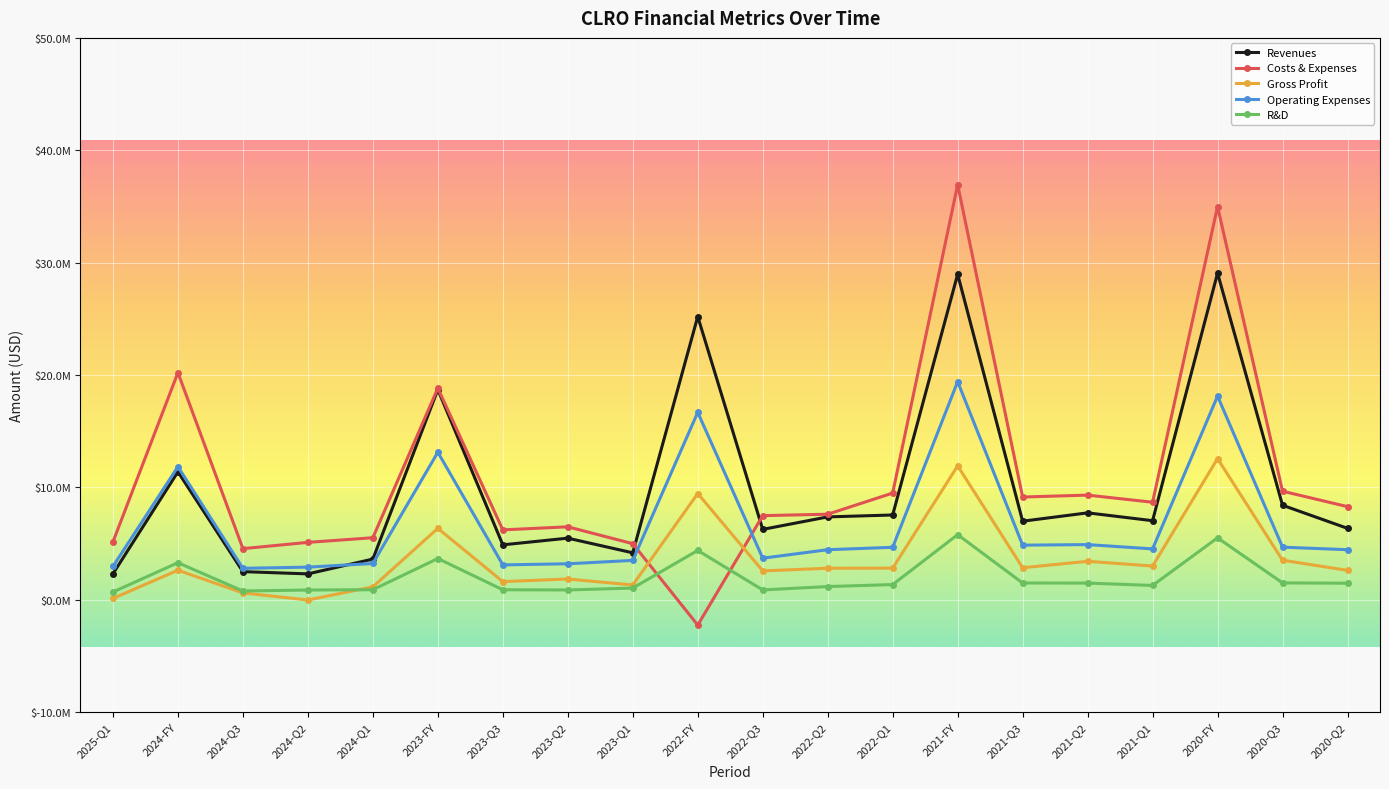

What is the difference between the maximum and minimum values in the Revenues series?

26765000